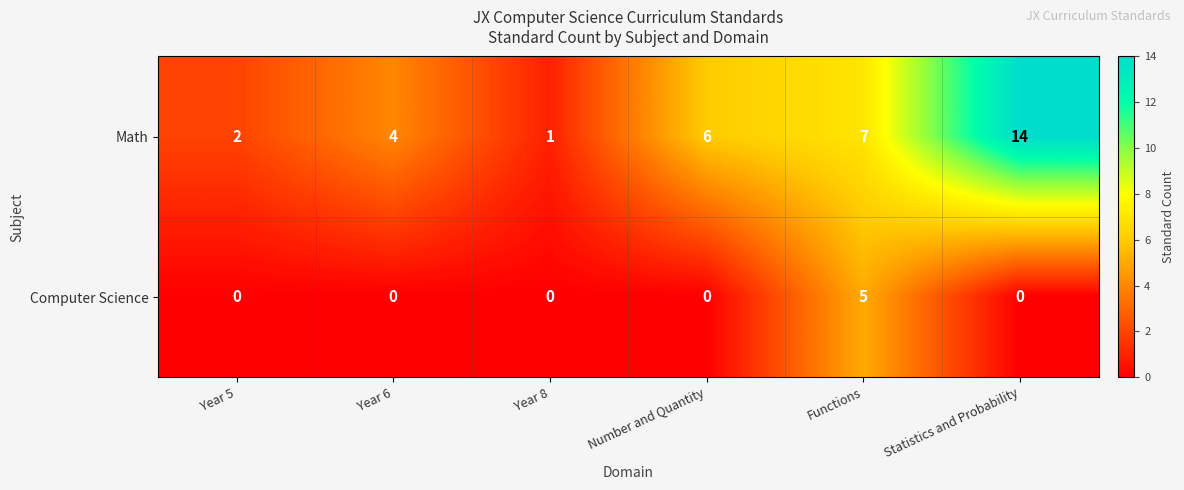

Which series has the largest total across all categories?

Math